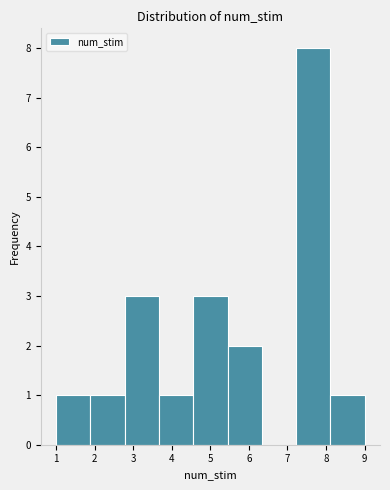

Which range on the x-axis has the tallest bar?

7.2 to 8.1